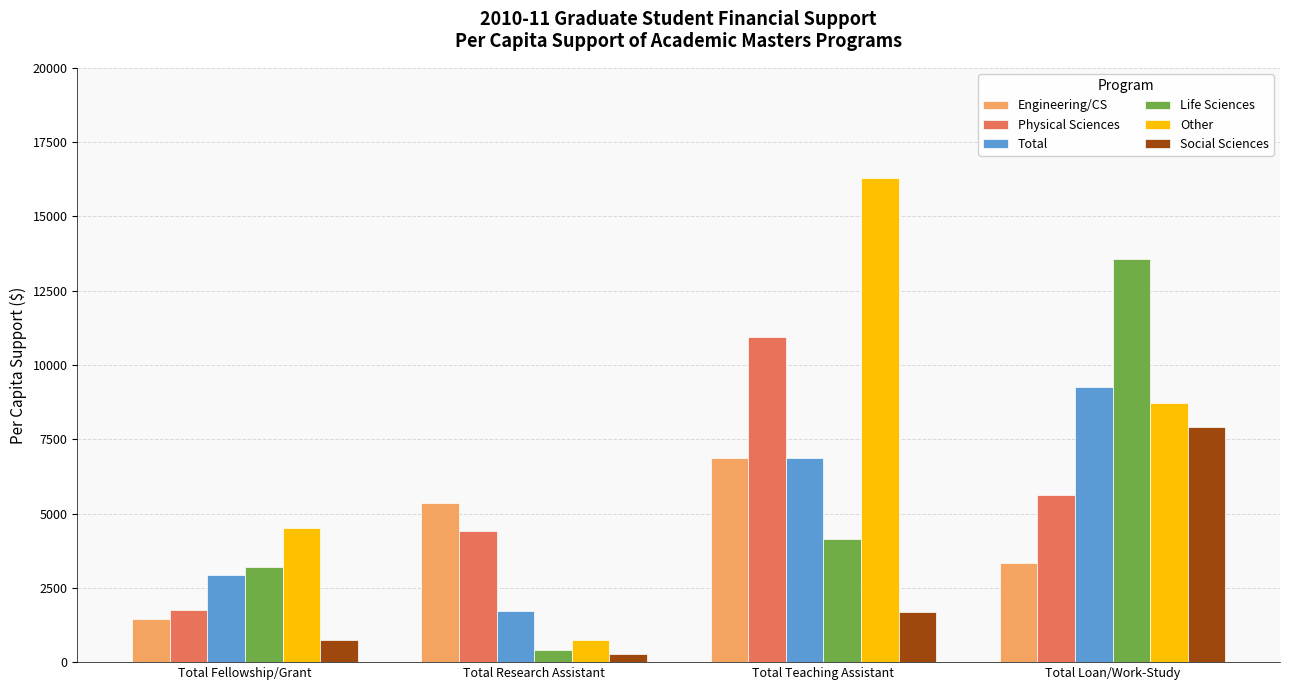

What is the difference between the second highest and second lowest values in the Other series?

4237